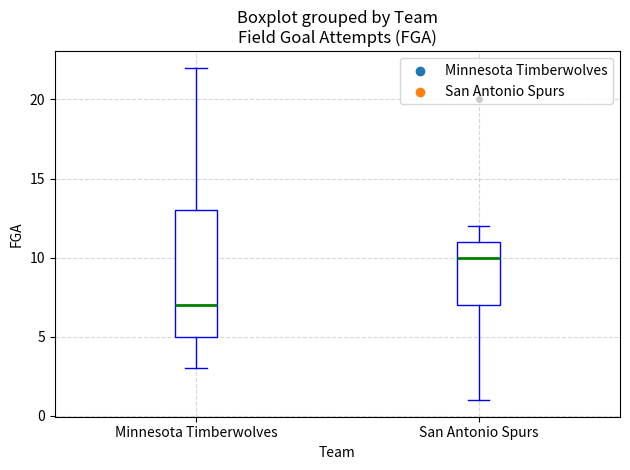

Which box's median line is the lowest?

Minnesota Timberwolves